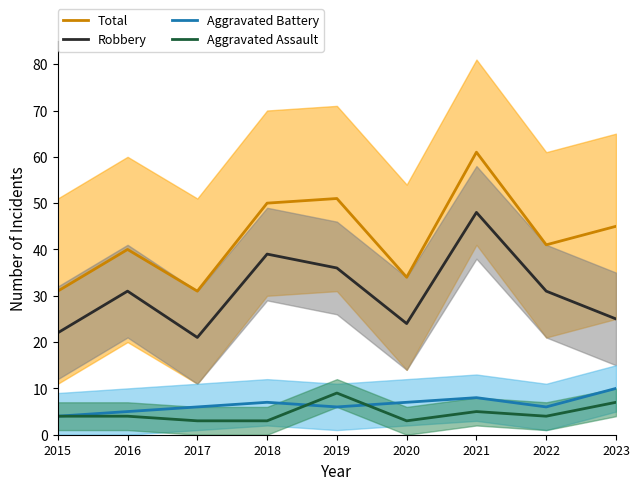

Reading right to left, transcribe all the data shown in this chart.

Total: 2023=45	2022=41	2021=61	2020=34	2019=51	2018=50	2017=31	2016=40	2015=31
Robbery: 2023=25	2022=31	2021=48	2020=24	2019=36	2018=39	2017=21	2016=31	2015=22
Aggravated Battery: 2023=10	2022=6	2021=8	2020=7	2019=6	2018=7	2017=6	2016=5	2015=4
Aggravated Assault: 2023=7	2022=4	2021=5	2020=3	2019=9	2018=3	2017=3	2016=4	2015=4